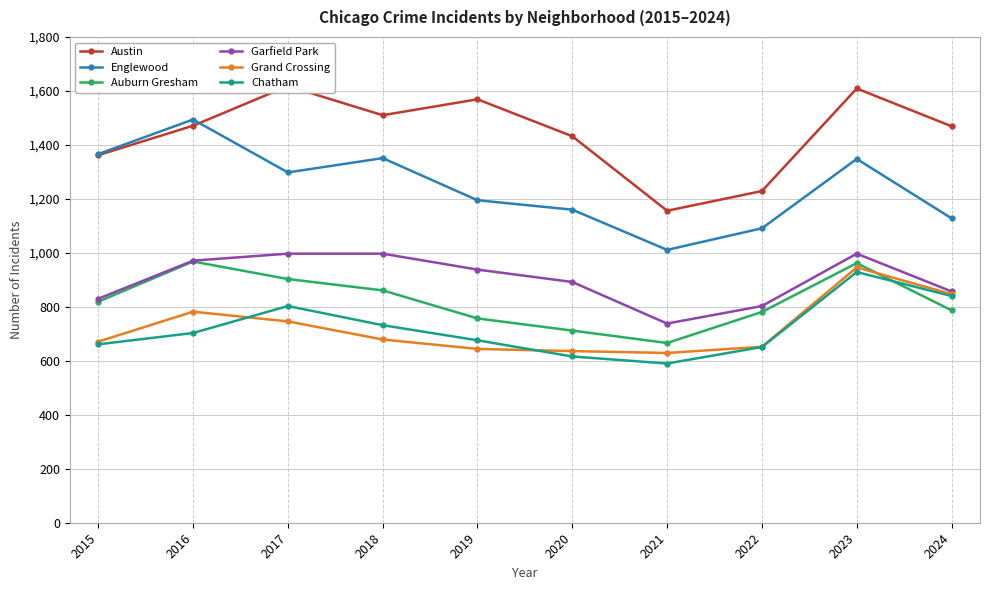

Reading left to right, transcribe all the data shown in this chart.

Austin: 2015=1362	2016=1471	2017=1618	2018=1510	2019=1569	2020=1432	2021=1156	2022=1229	2023=1609	2024=1469
Englewood: 2015=1366	2016=1494	2017=1298	2018=1351	2019=1195	2020=1160	2021=1011	2022=1091	2023=1348	2024=1128
Auburn Gresham: 2015=819	2016=968	2017=903	2018=861	2019=757	2020=712	2021=666	2022=781	2023=962	2024=787
Garfield Park: 2015=830	2016=971	2017=997	2018=997	2019=938	2020=892	2021=738	2022=803	2023=997	2024=857
Grand Crossing: 2015=671	2016=782	2017=746	2018=679	2019=644	2020=636	2021=629	2022=652	2023=946	2024=847
Chatham: 2015=661	2016=703	2017=803	2018=732	2019=676	2020=616	2021=590	2022=651	2023=929	2024=840